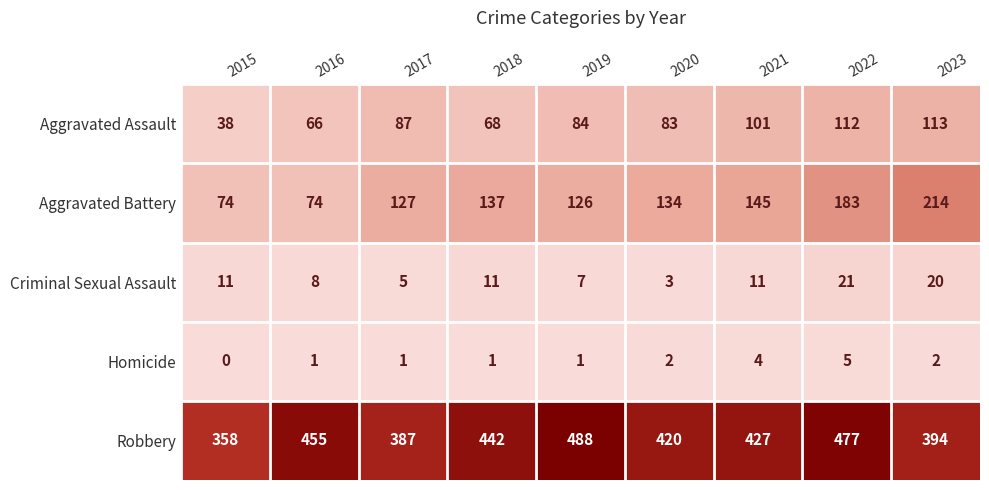

Which series has the largest range (max minus min)?

Aggravated Battery